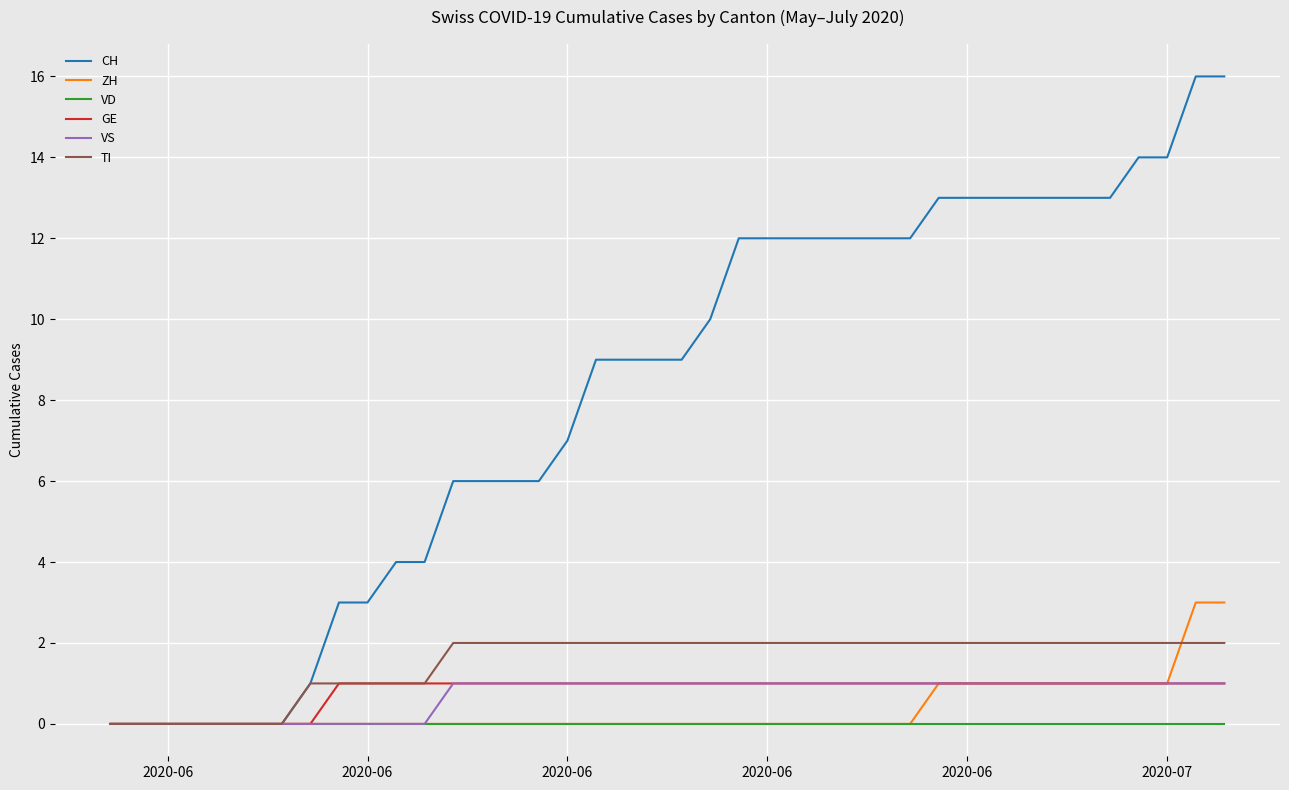

How many categories are shown in the chart?

40